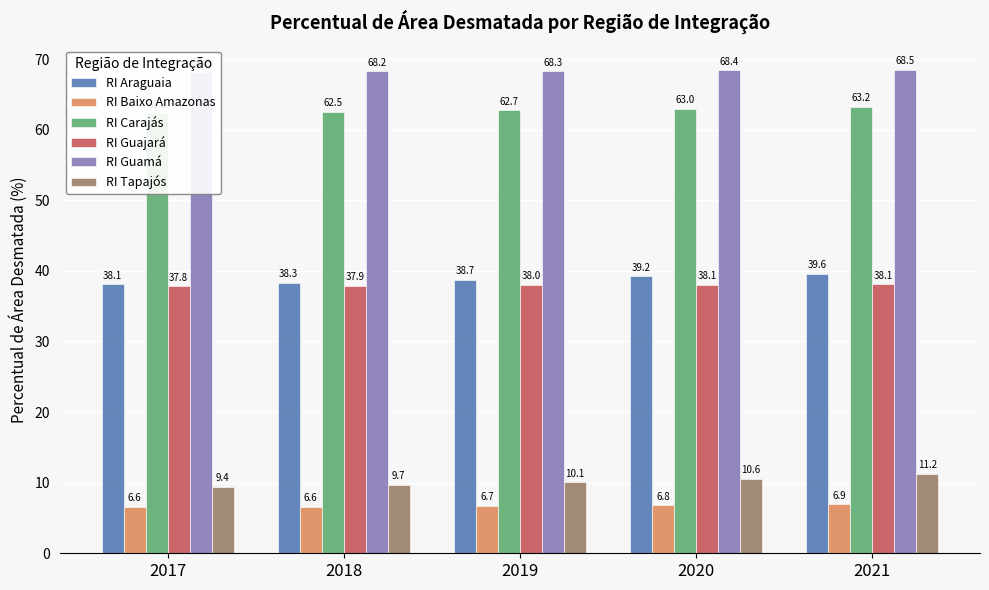

Reading right to left, what are all the values shown in this chart?

RI Araguaia: 39.6	39.2	38.7	38.3	38.1
RI Baixo Amazonas: 6.9	6.8	6.7	6.6	6.6
RI Carajás: 63.2	63.0	62.7	62.5	62.3
RI Guajará: 38.1	38.1	38.0	37.9	37.8
RI Guamá: 68.5	68.4	68.3	68.2	68.2
RI Tapajós: 11.2	10.6	10.1	9.7	9.4